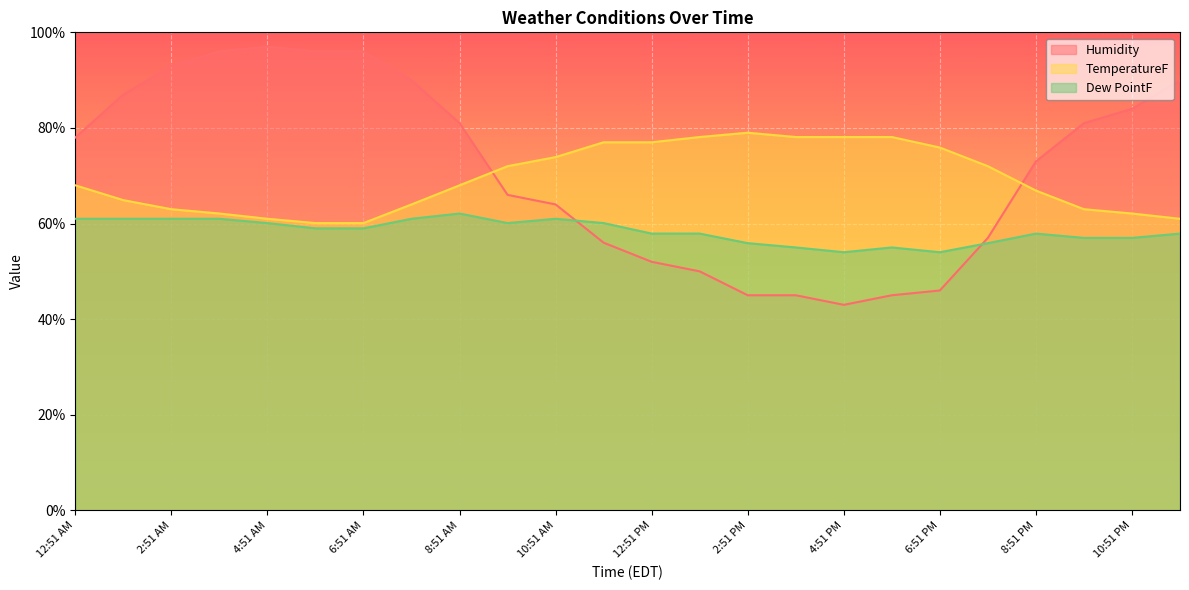

Reading right to left, list all the values displayed in this chart.

Humidity: 11:51 PM=90.0	10:51 PM=84.0	9:51 PM=81.0	8:51 PM=73.0	7:51 PM=57.0	6:51 PM=46.0	5:51 PM=45.0	4:51 PM=43.0	3:51 PM=45.0	2:51 PM=45.0	1:51 PM=50.0	12:51 PM=52.0	11:51 AM=56.0	10:51 AM=64.0	9:51 AM=66.0	8:51 AM=81.0	7:51 AM=90.0	6:51 AM=96.0	5:51 AM=96.0	4:51 AM=97.0	3:51 AM=96.0	2:51 AM=93.0	1:51 AM=87.0	12:51 AM=78.0
TemperatureF: 11:51 PM=61.0	10:51 PM=62.1	9:51 PM=63.0	8:51 PM=66.9	7:51 PM=72.0	6:51 PM=75.9	5:51 PM=78.1	4:51 PM=78.1	3:51 PM=78.1	2:51 PM=79.0	1:51 PM=78.1	12:51 PM=77.0	11:51 AM=77.0	10:51 AM=73.9	9:51 AM=72.0	8:51 AM=68.0	7:51 AM=64.0	6:51 AM=60.1	5:51 AM=60.1	4:51 AM=61.0	3:51 AM=62.1	2:51 AM=63.0	1:51 AM=64.9	12:51 AM=68.0
Dew PointF: 11:51 PM=57.9	10:51 PM=57.0	9:51 PM=57.0	8:51 PM=57.9	7:51 PM=55.9	6:51 PM=54.0	5:51 PM=55.0	4:51 PM=54.0	3:51 PM=55.0	2:51 PM=55.9	1:51 PM=57.9	12:51 PM=57.9	11:51 AM=60.1	10:51 AM=61.0	9:51 AM=60.1	8:51 AM=62.1	7:51 AM=61.0	6:51 AM=59.0	5:51 AM=59.0	4:51 AM=60.1	3:51 AM=61.0	2:51 AM=61.0	1:51 AM=61.0	12:51 AM=61.0